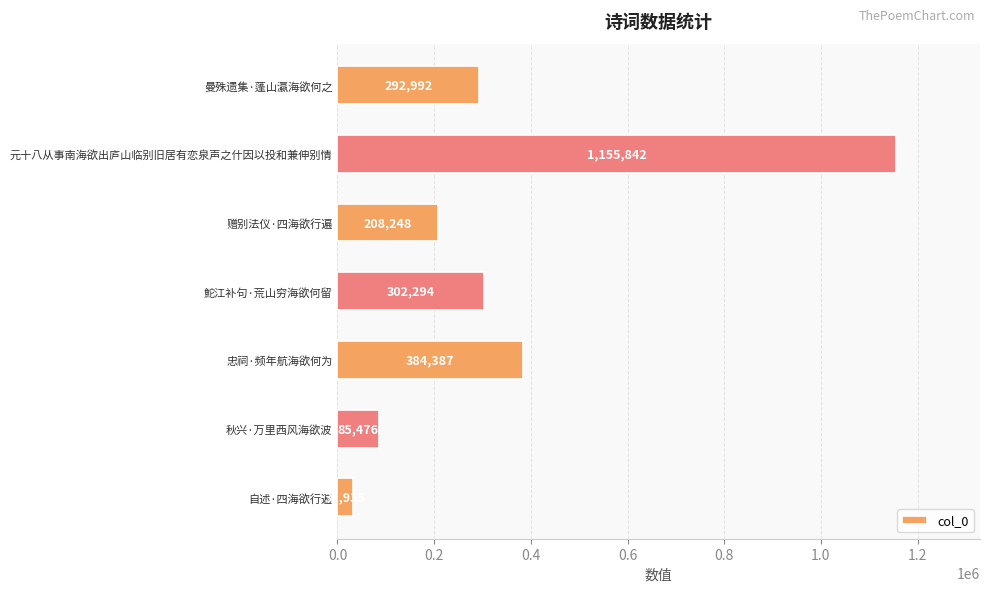

What is the average value?

351596